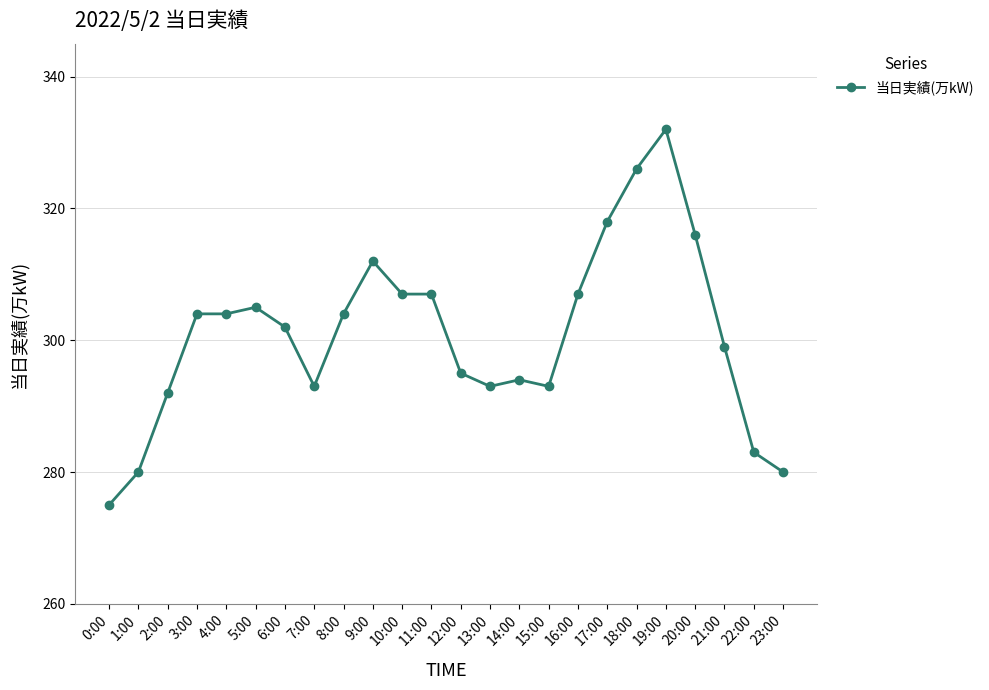

Approximately how many times larger is the value at 15:00 compared to 8:00?

1.0